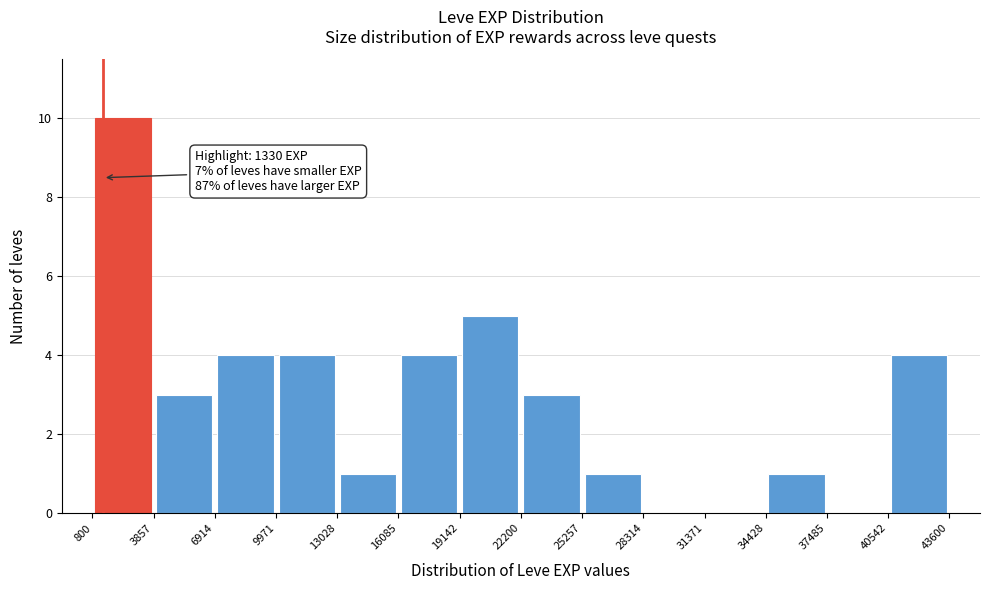

Over which range of the x-axis is the bar tallest?

800 to 3857